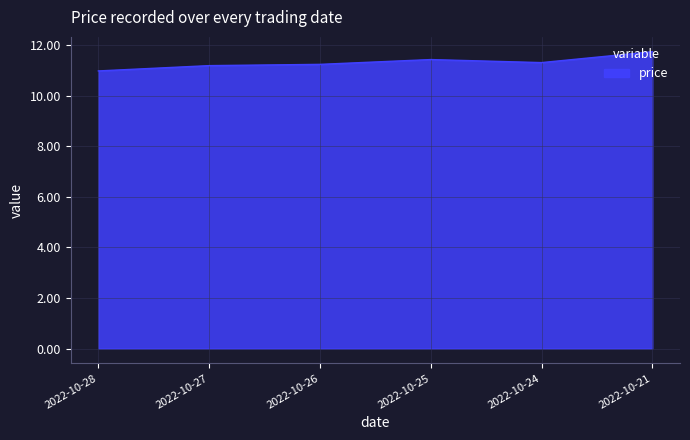

What is the average value?

11.3